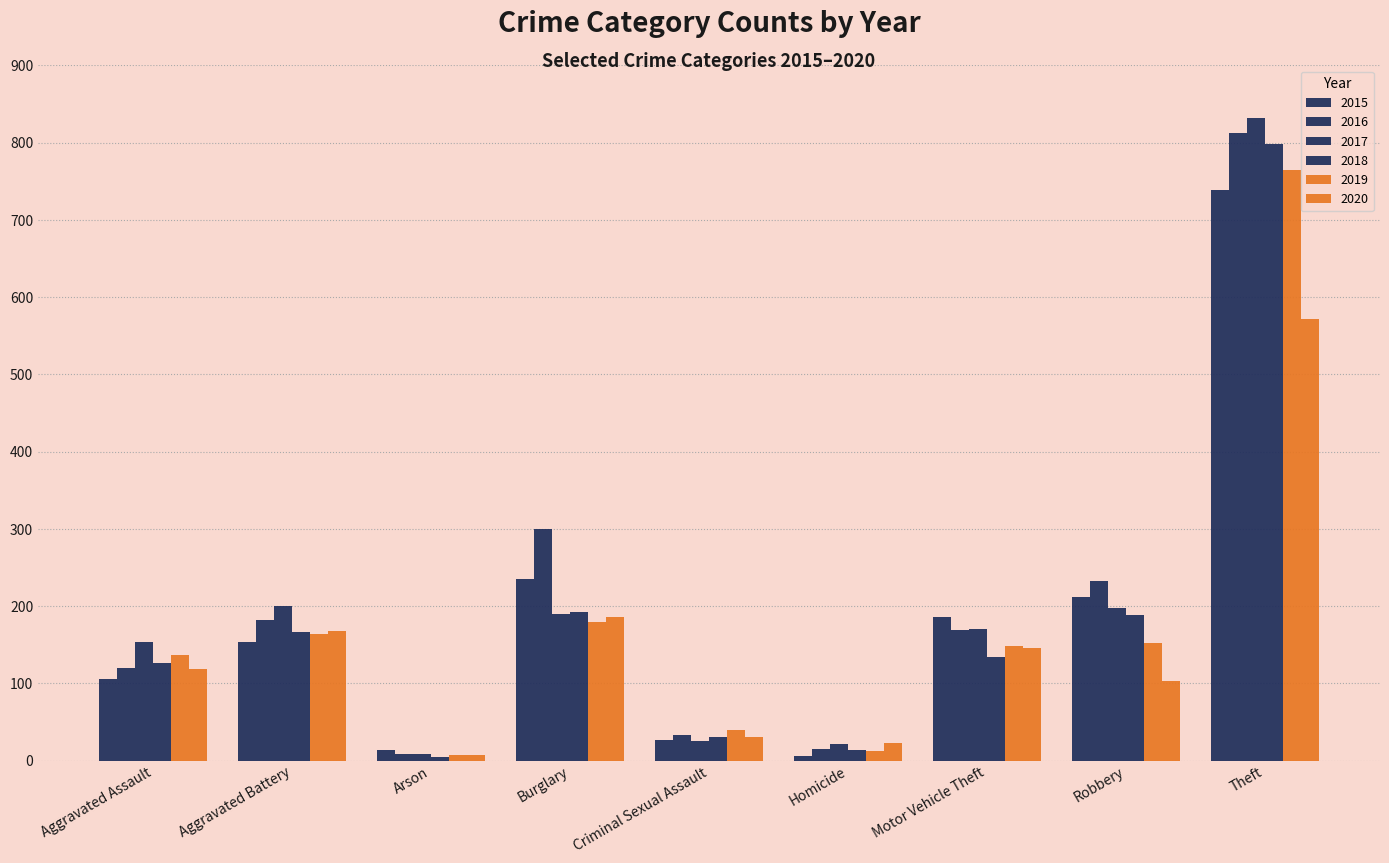

At which category is the sum across all series the highest?

Theft